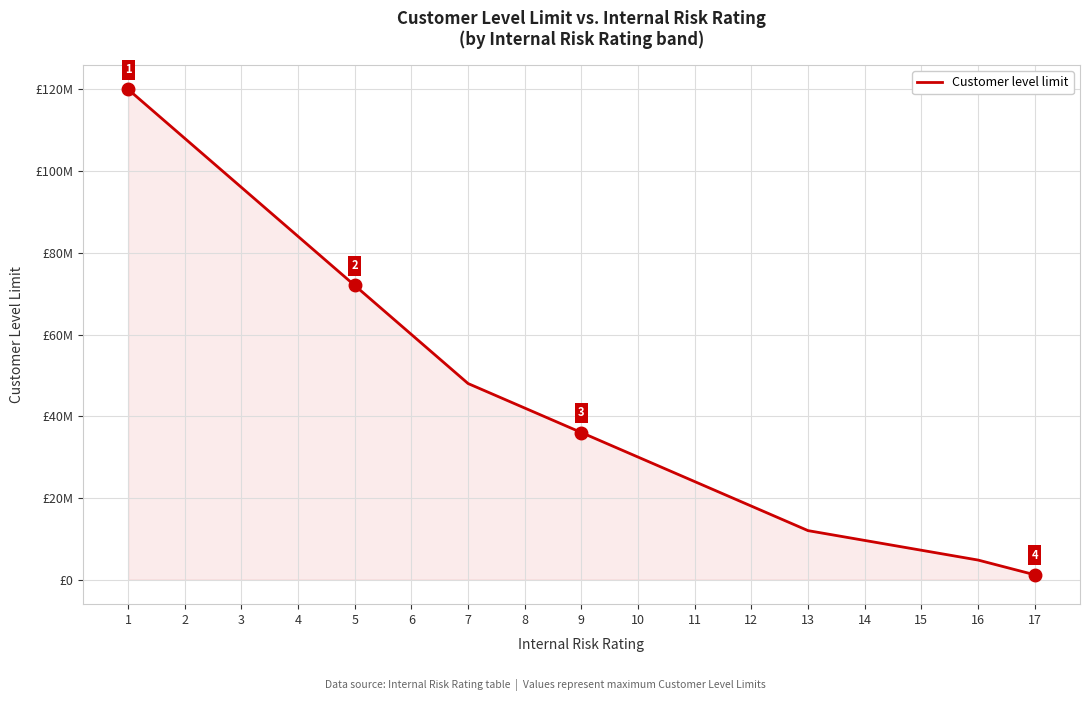

Where is the data nearest to the value 60600000?

6